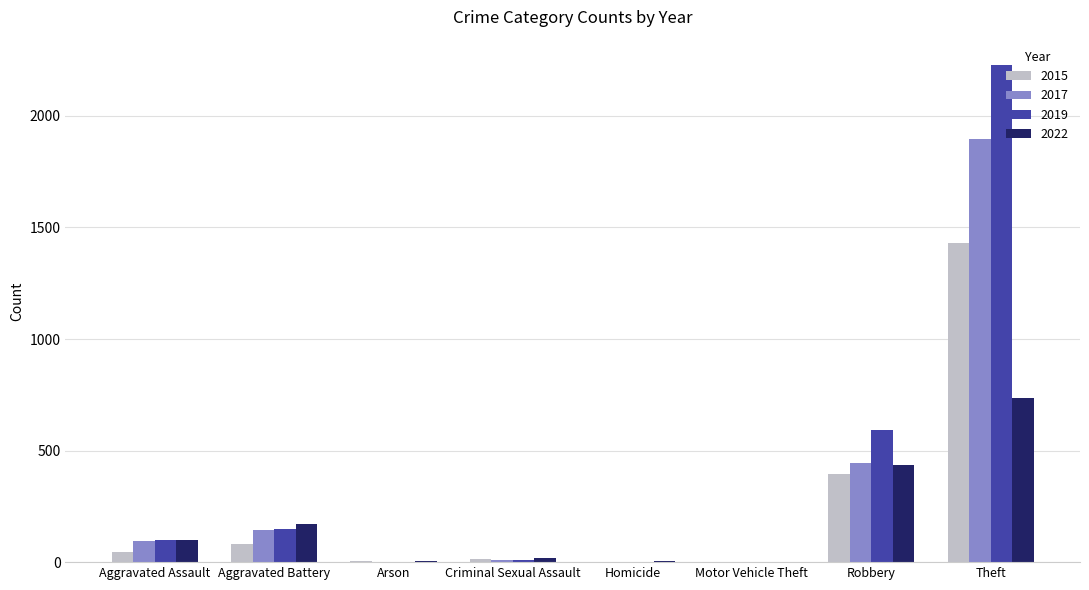

Is it true that 2019 equals 77 at Aggravated Battery?

False